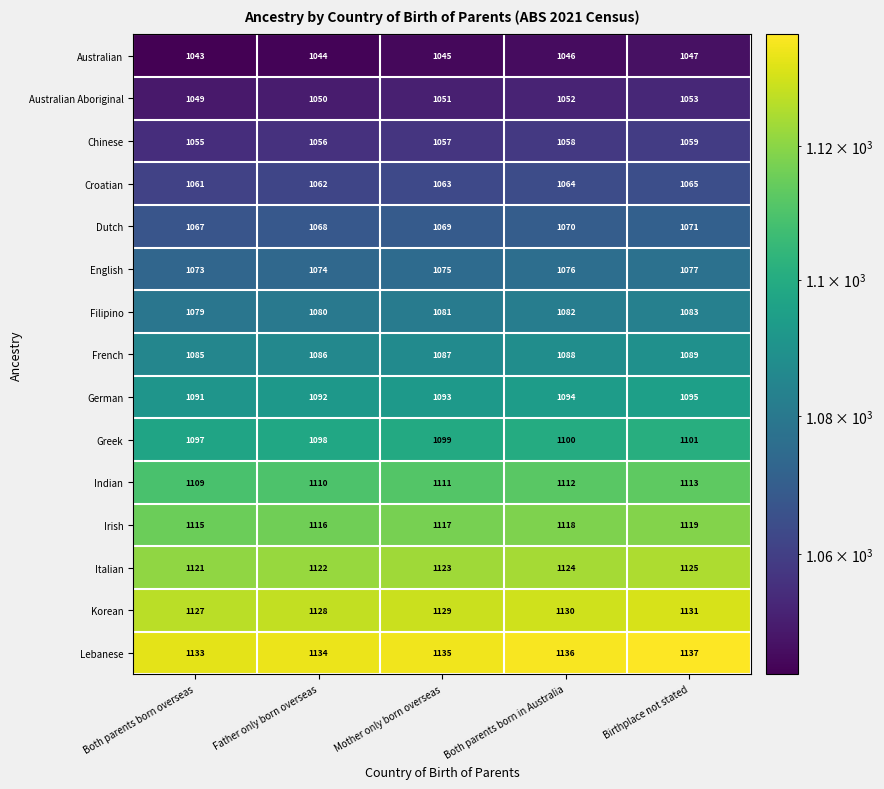

How many data points in Dutch are less than 1069?

2